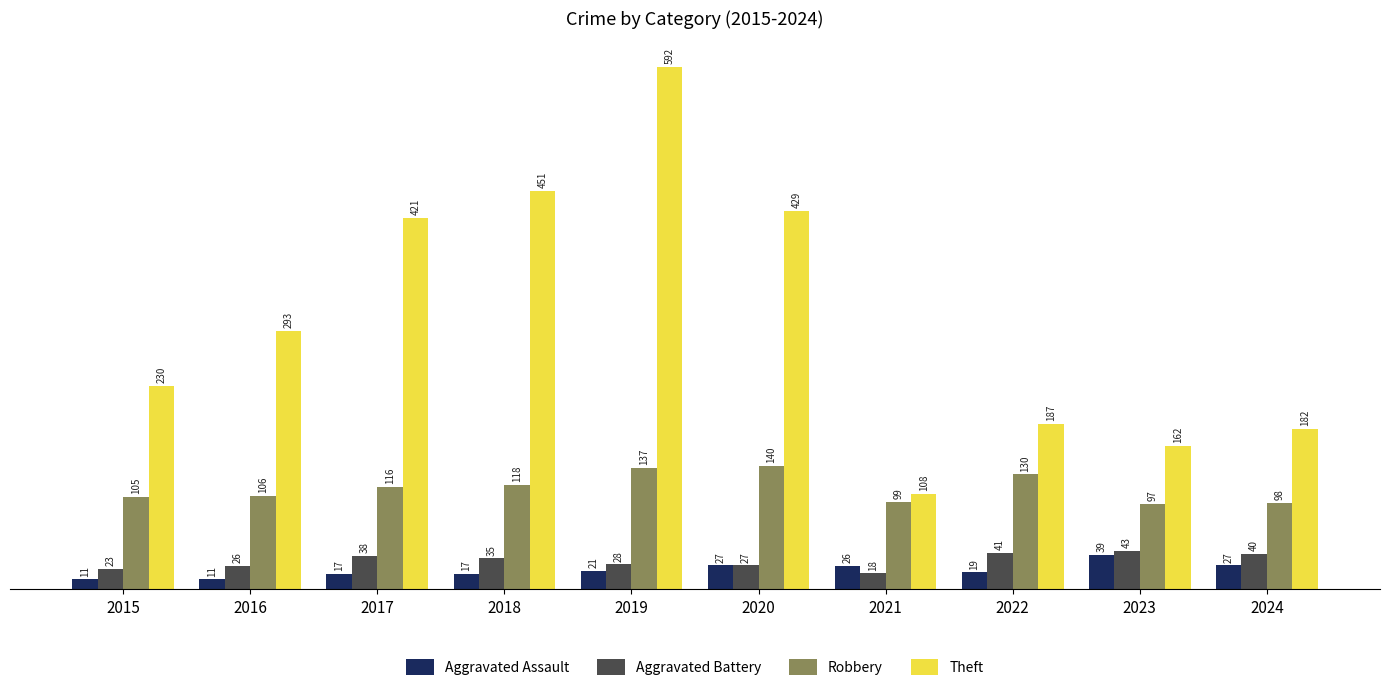

Which series has the widest spread of values?

Theft